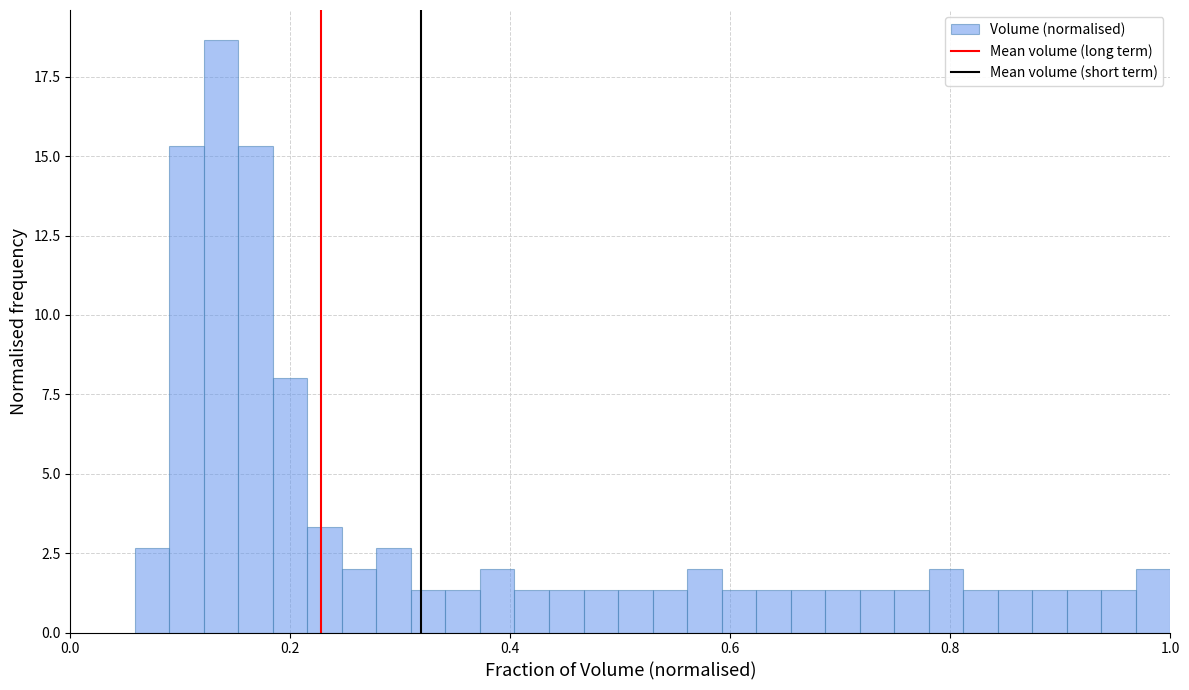

Around what value on the x-axis is the tallest bar? Give the approximate position of its centre, as read against the axis.

0.14